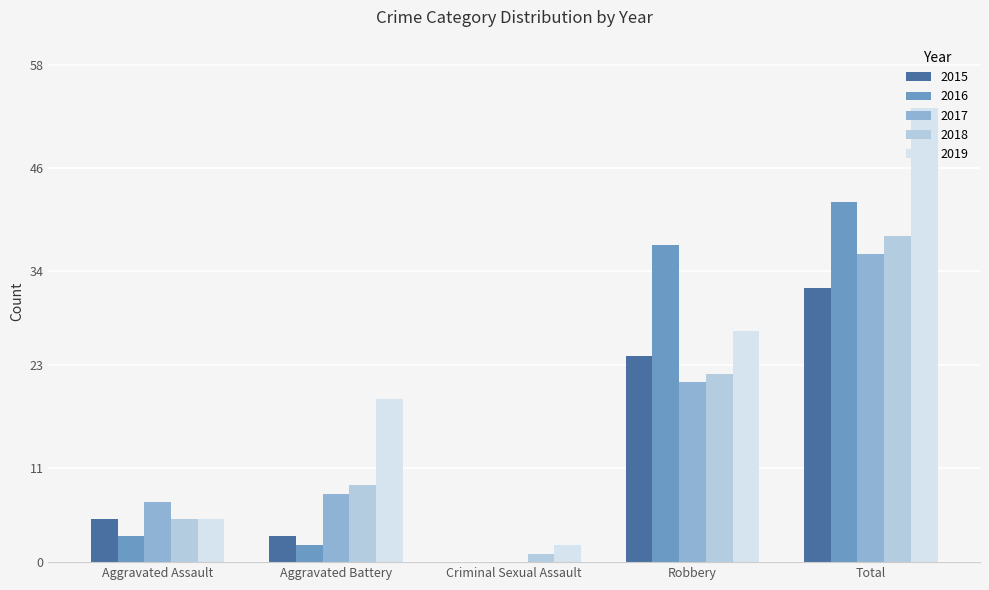

What is the sum of all 2017 values?

72